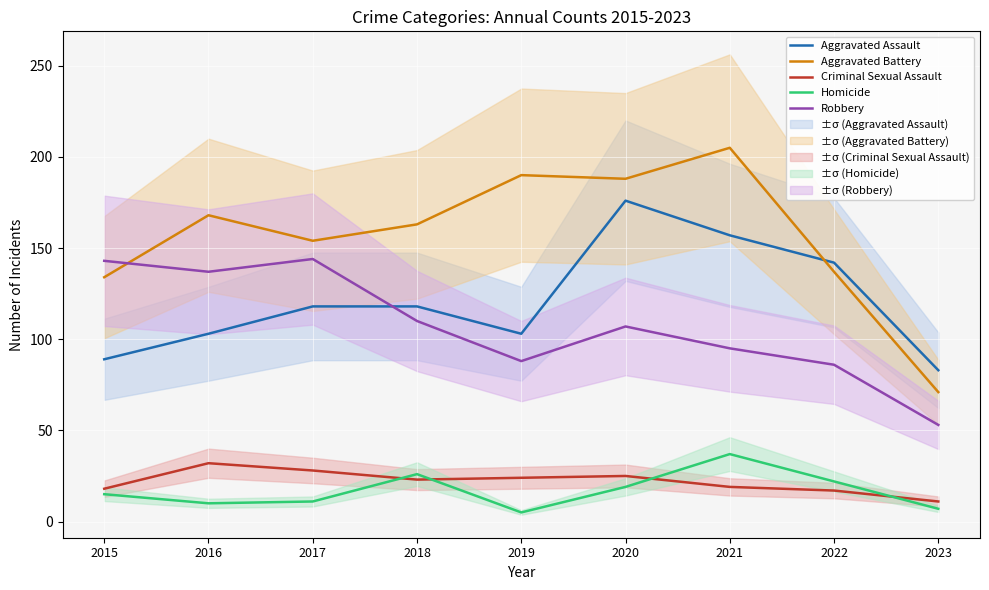

In Aggravated Assault, how many points are lower than both neighbors (excluding endpoints)?

1